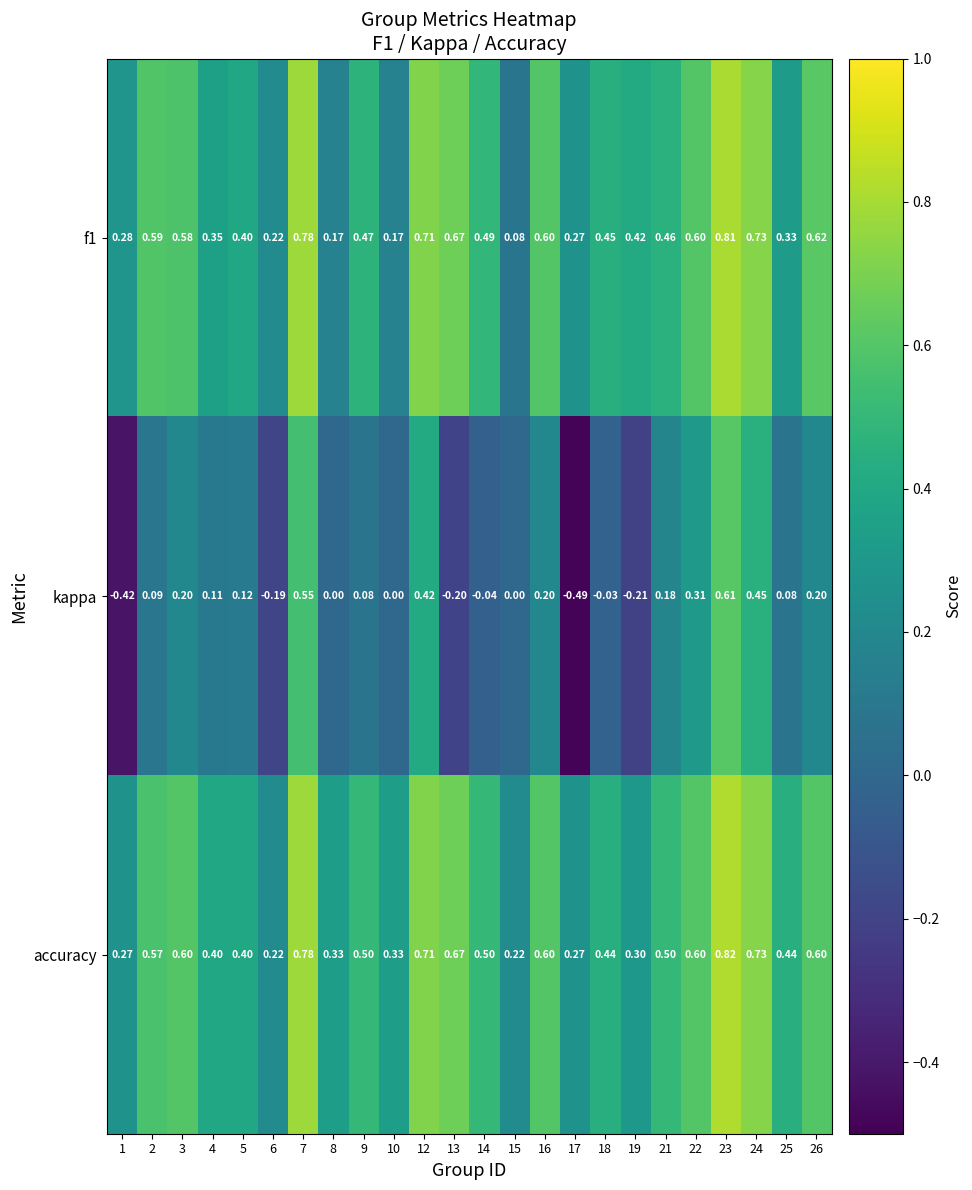

Which label corresponds to the largest value in the chart?

23